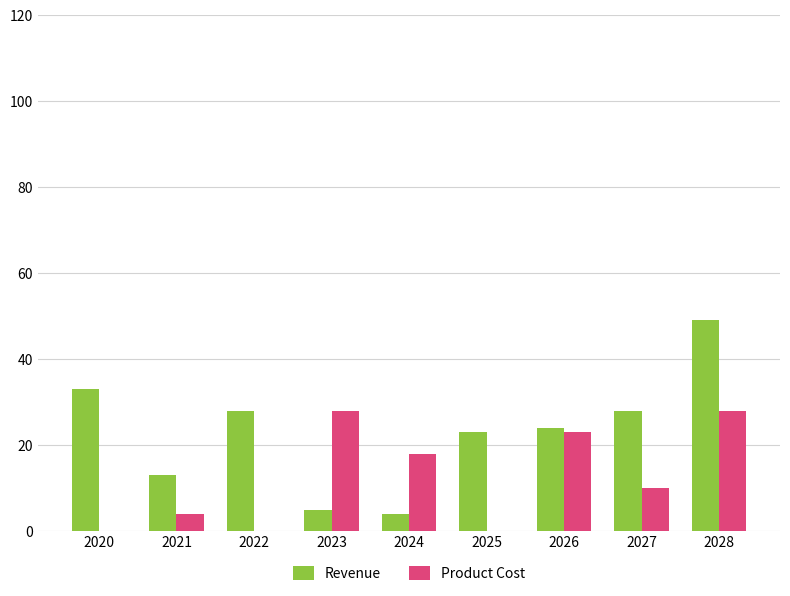

Does the chart contain stacked bars?

No